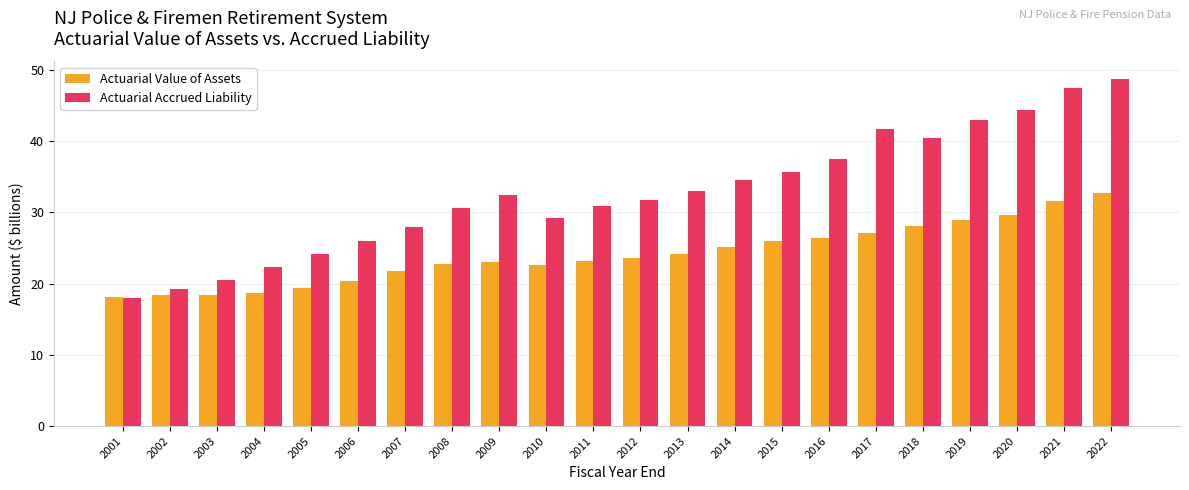

How many distinct data groups are displayed?

2